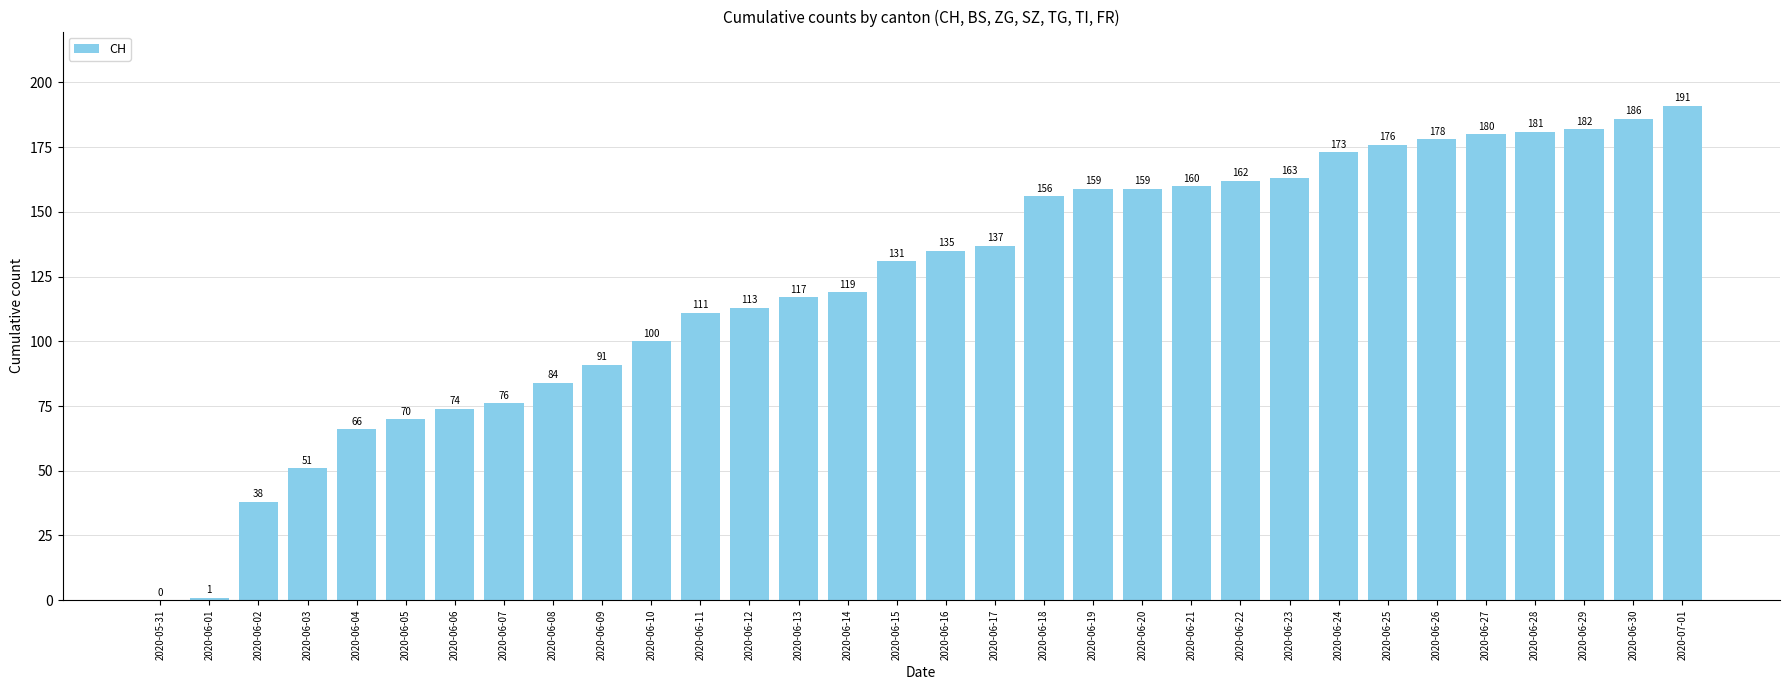

What is the ratio of the value at 2020-06-15 to the value at 2020-06-22?

0.8